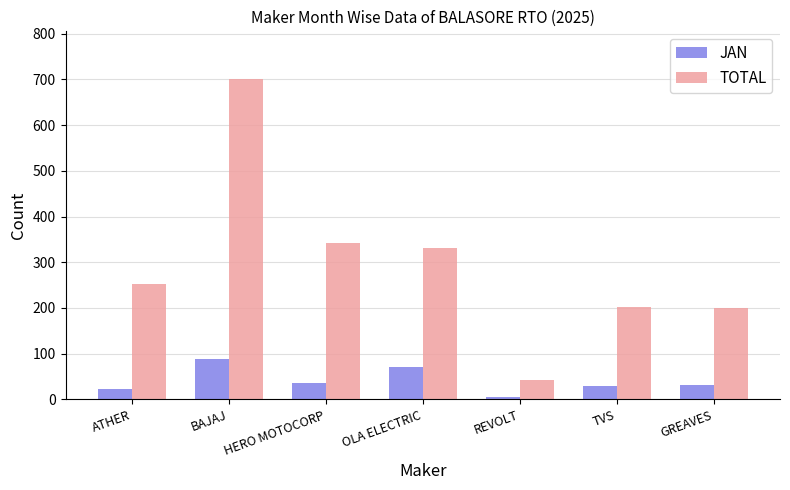

What is the total value across all series at REVOLT?

48